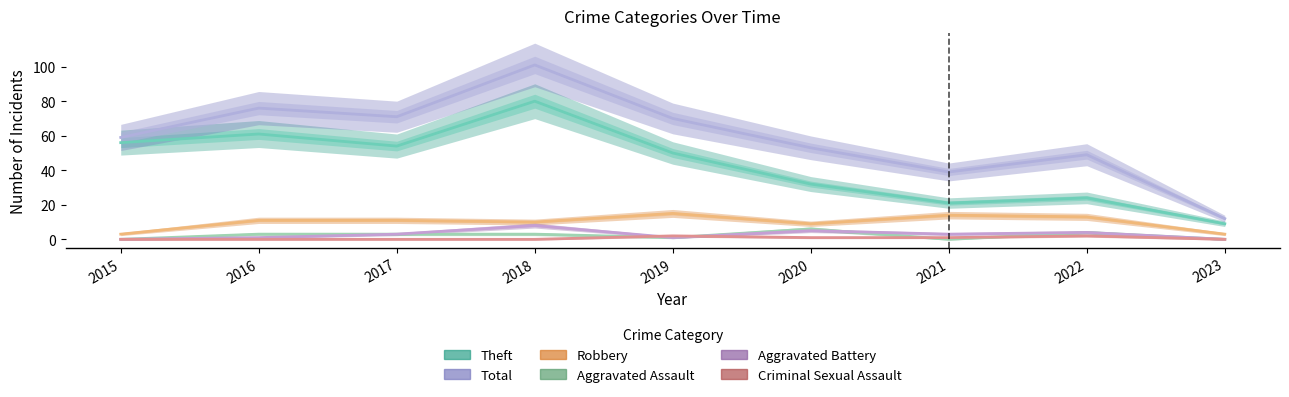

Reading left to right, extract all data points from this chart.

Theft: 2015=56	2016=61	2017=54	2018=80	2019=50	2020=32	2021=21	2022=24	2023=9
Total: 2015=59	2016=76	2017=71	2018=101	2019=70	2020=53	2021=39	2022=49	2023=12
Robbery: 2015=3	2016=11	2017=11	2018=10	2019=15	2020=9	2021=14	2022=13	2023=3
Aggravated Assault: 2015=0	2016=3	2017=3	2018=3	2019=1	2020=6	2021=0	2022=4	2023=0
Aggravated Battery: 2015=0	2016=1	2017=3	2018=8	2019=1	2020=5	2021=3	2022=4	2023=0
Criminal Sexual Assault: 2015=0	2016=0	2017=0	2018=0	2019=2	2020=1	2021=1	2022=2	2023=0